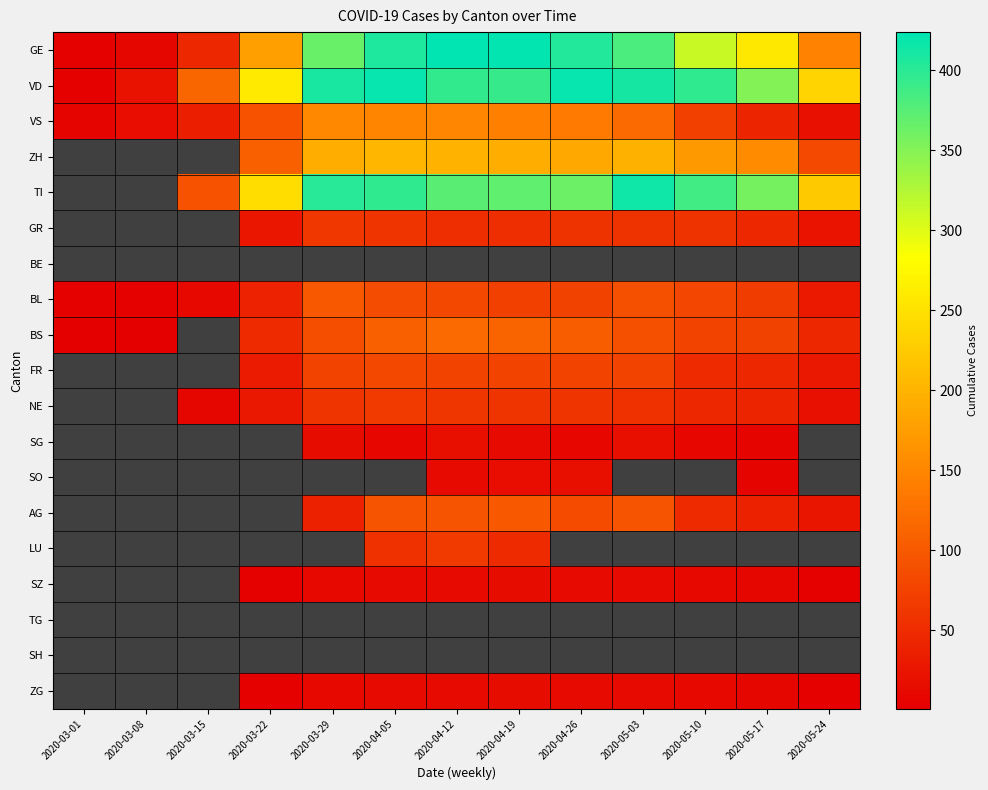

The GR series shows 80.2 at 2020-05-10. True or false?

False